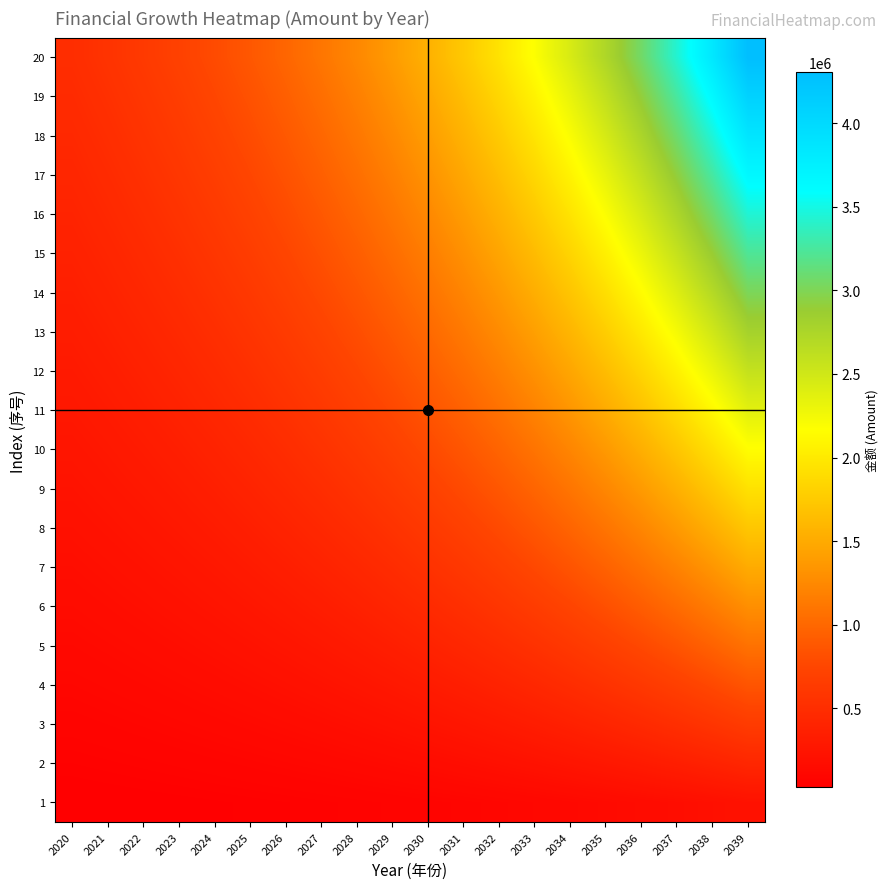

Which series has the largest range (max minus min)?

20